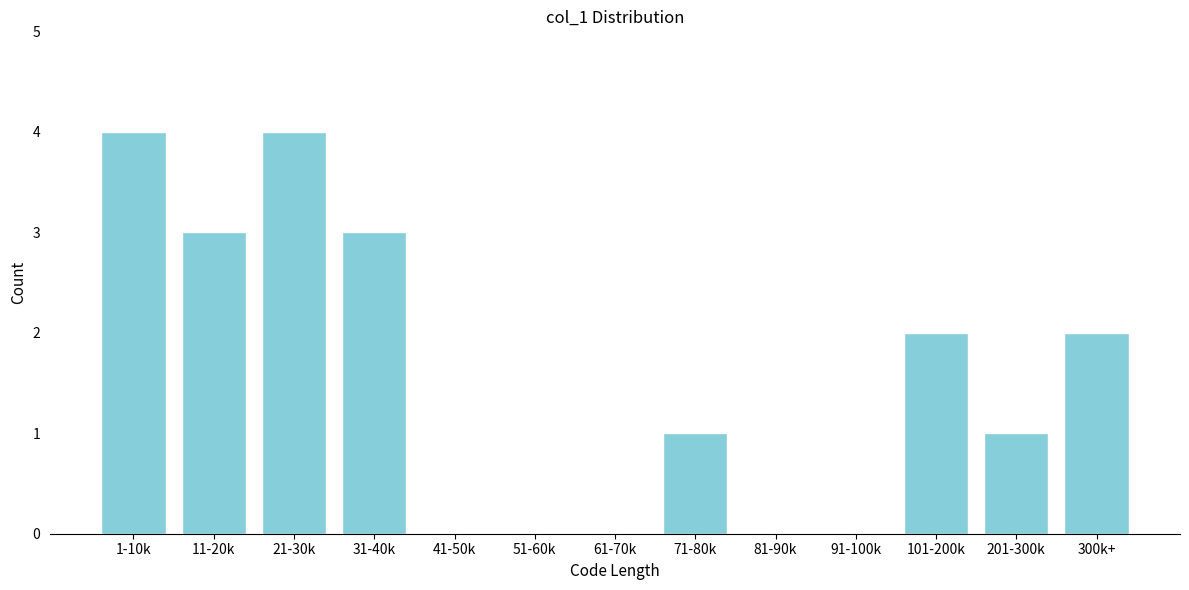

Reading left to right, list all the values displayed in this chart.

1-10k=4	11-20k=3	21-30k=4	31-40k=3	41-50k=0	51-60k=0	61-70k=0	71-80k=1	81-90k=0	91-100k=0	101-200k=2	201-300k=1	300k+=2